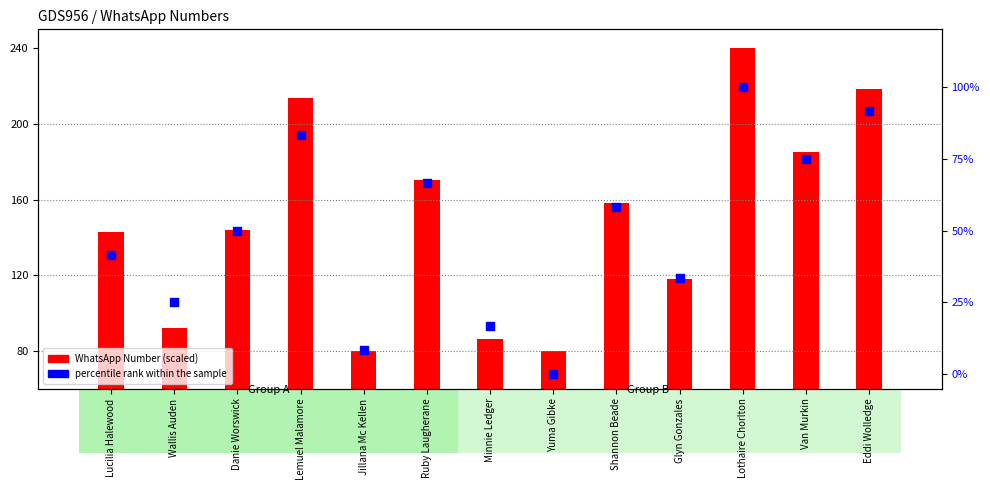

Which series has the largest total across all categories?

WhatsApp Number (scaled)